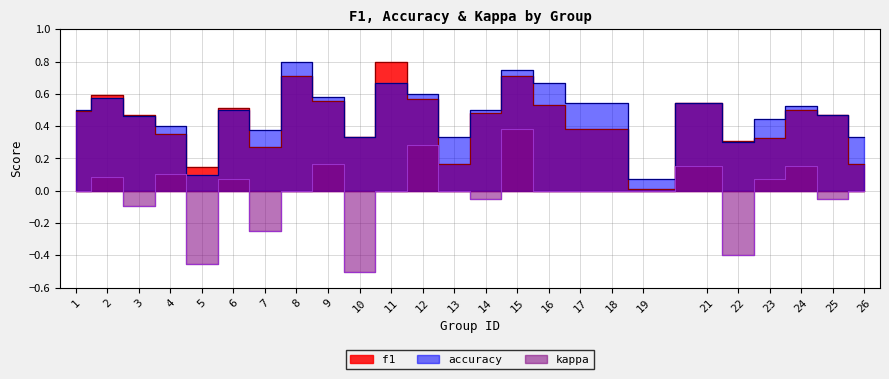

True or false: accuracy and kappa cross at least once.

False